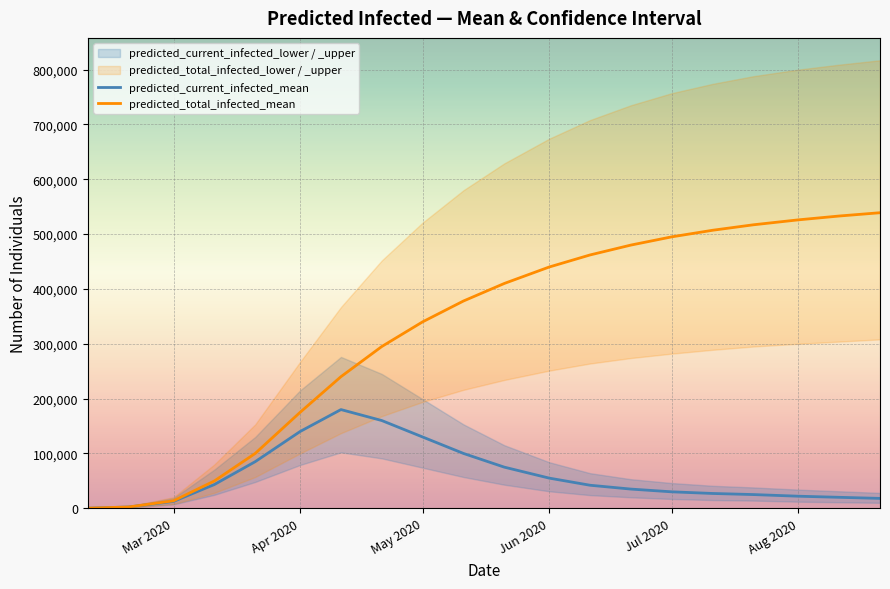

The value of predicted_total_infected_mean at Jul 2020 is 495000. True or false?

True